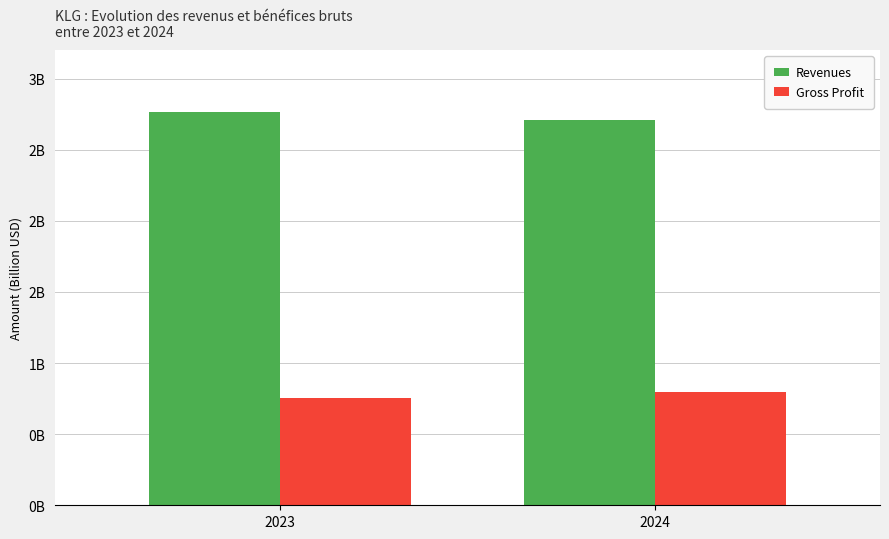

What are all the series names shown in the legend?

Revenues, Gross Profit